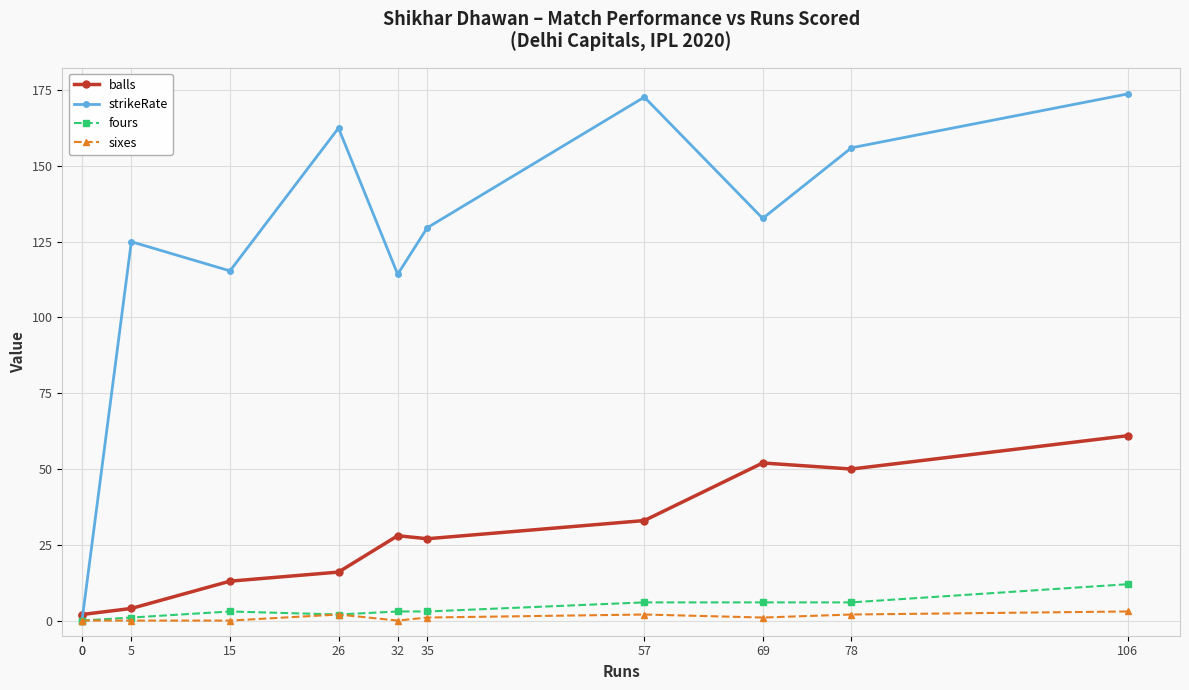

What are all the series names shown in the legend?

balls, strikeRate, fours, sixes